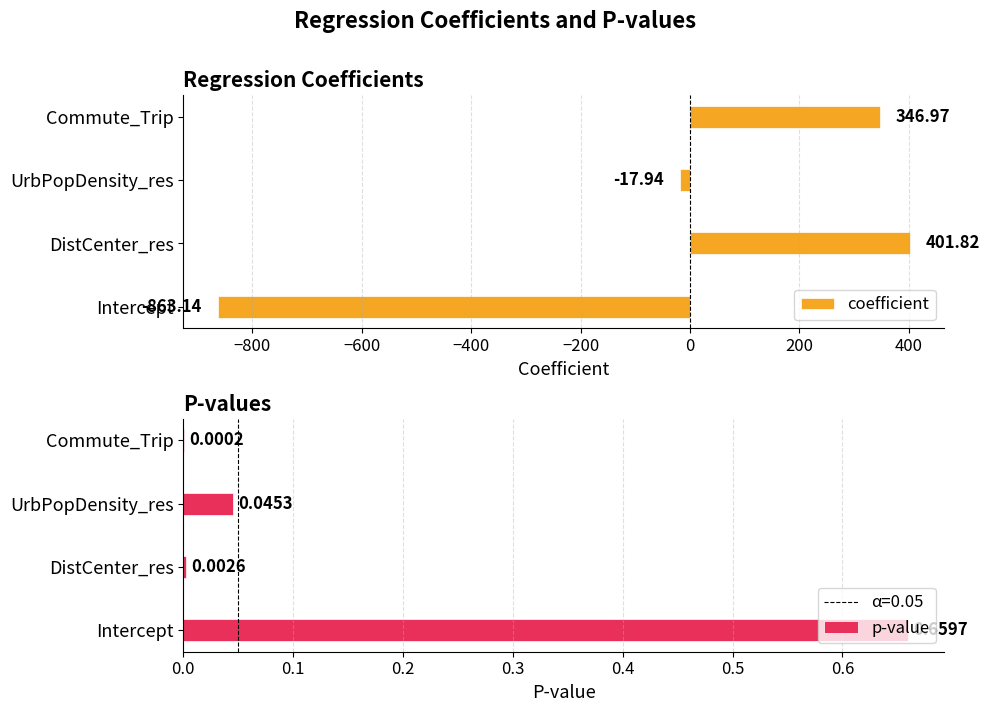

Reading left to right, what are all the values shown in this chart?

coefficient: -863.1	401.8	-17.9	347.0
p-value: 0.7	0.0	0.0	0.0